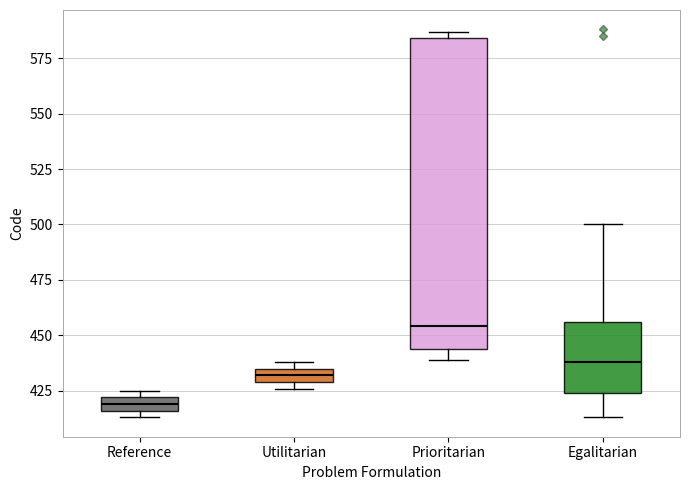

Which box is the tallest, from its lower edge to its upper edge?

Prioritarian